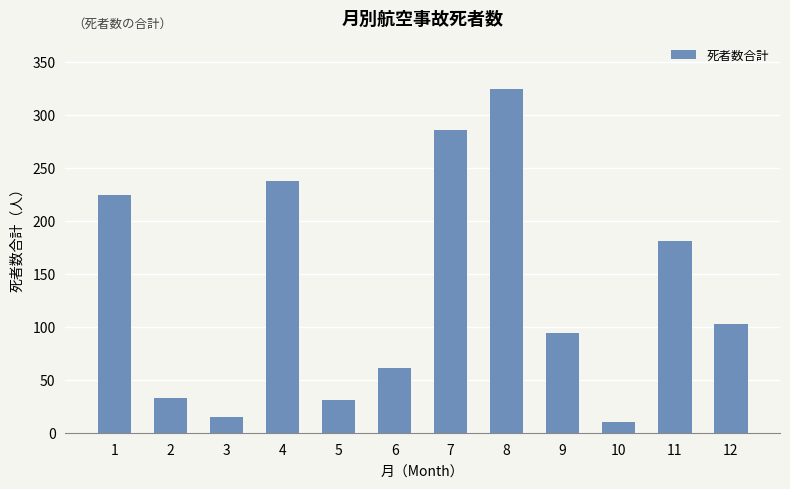

What is the difference between the maximum and minimum values?

314